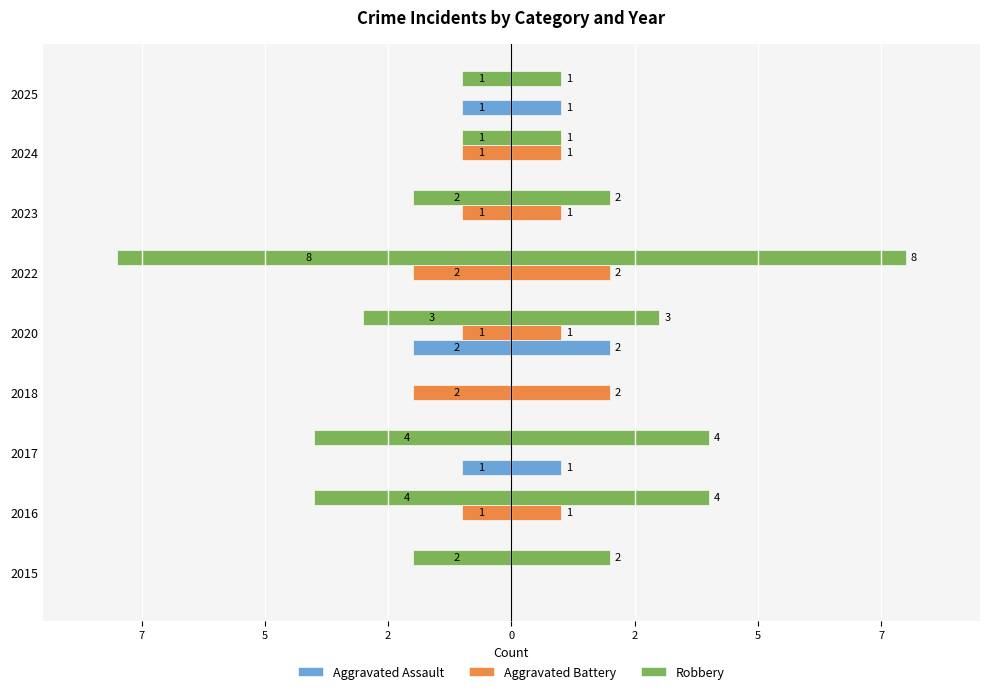

The Robbery series shows -2 at 2023. True or false?

True